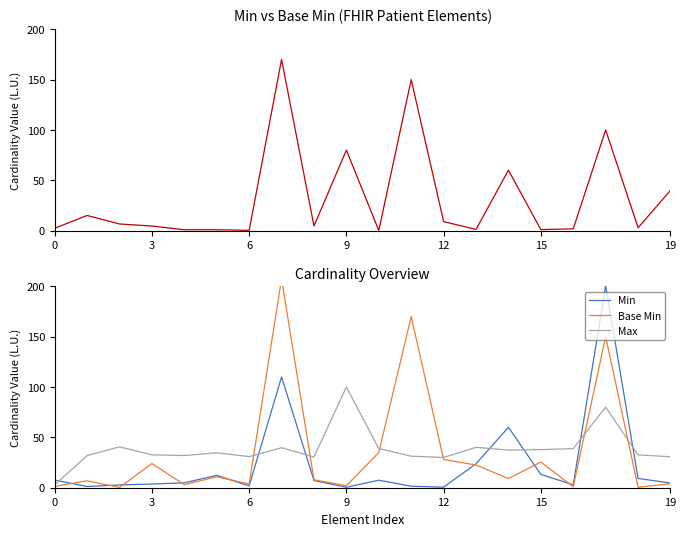

Reading left to right, transcribe all the data shown in this chart.

Min: 7.6	1.2	2.8	3.7	4.9	12.3	1.8	110.0	7.2	0.4	7.5	1.5	0.5	23.8	60.0	13.2	2.9	200.8	9.2	4.6
Base Min: 1.3	6.8	0.3	24.0	3.0	10.9	3.7	207.3	7.9	2.0	34.9	170.0	28.1	22.5	9.1	25.5	0.9	150.0	0.5	3.9
Max: 3.0	31.9	40.6	32.6	32.0	34.7	30.9	39.7	30.5	100.0	38.9	31.3	30.0	40.1	37.4	37.8	38.9	80.0	32.7	30.7